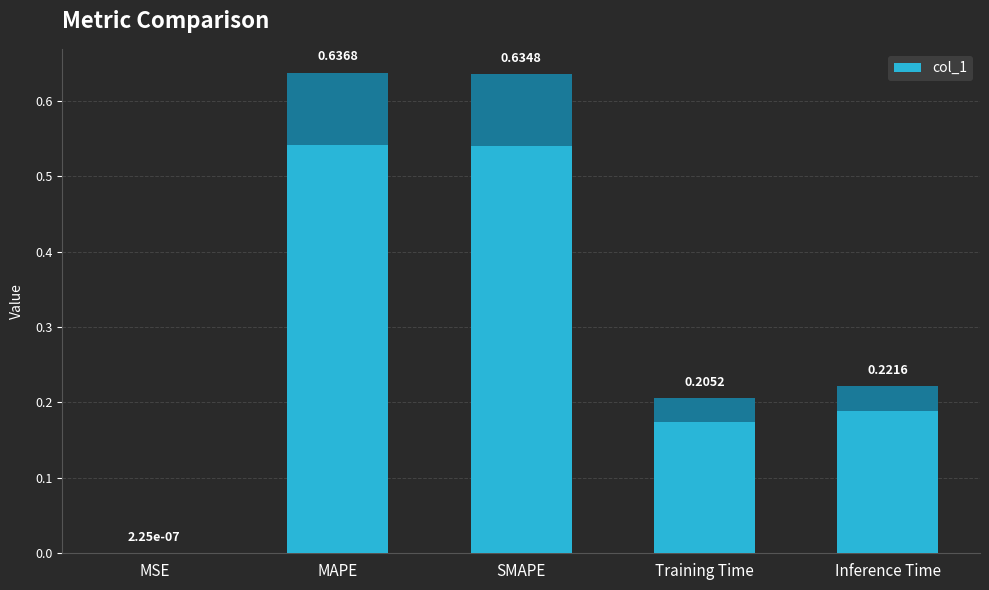

At which category does the chart reach its peak across all series?

MAPE